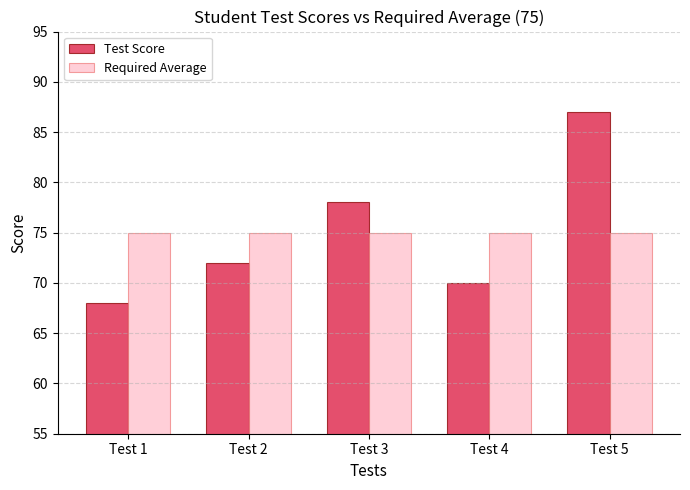

Which series has the largest range (max minus min)?

Test Score